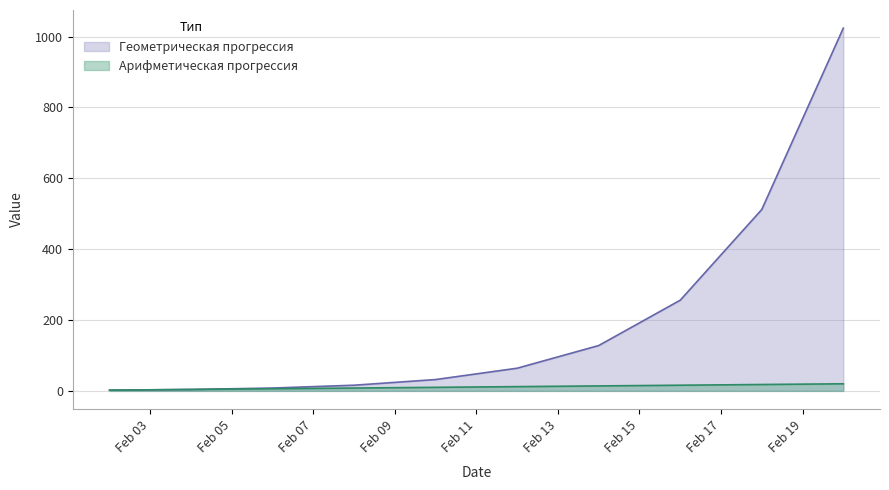

At 2020-02-06, list the series in order from smallest to largest.

Арифметическая прогрессия, Геометрическая прогрессия